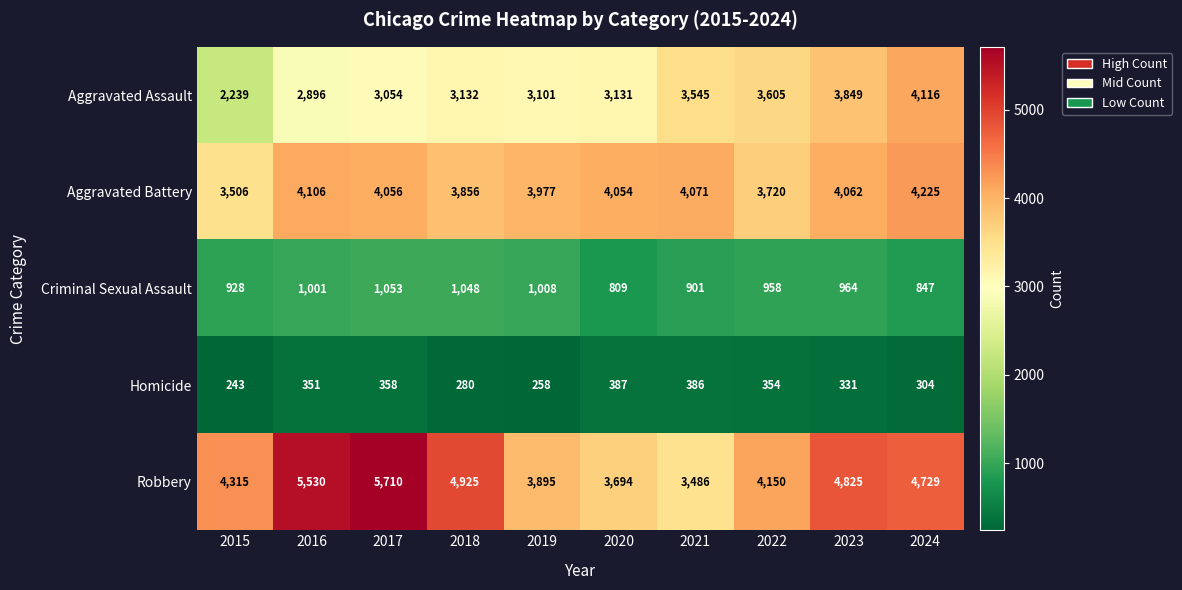

Where is Aggravated Battery nearest to the value 3865?

2018